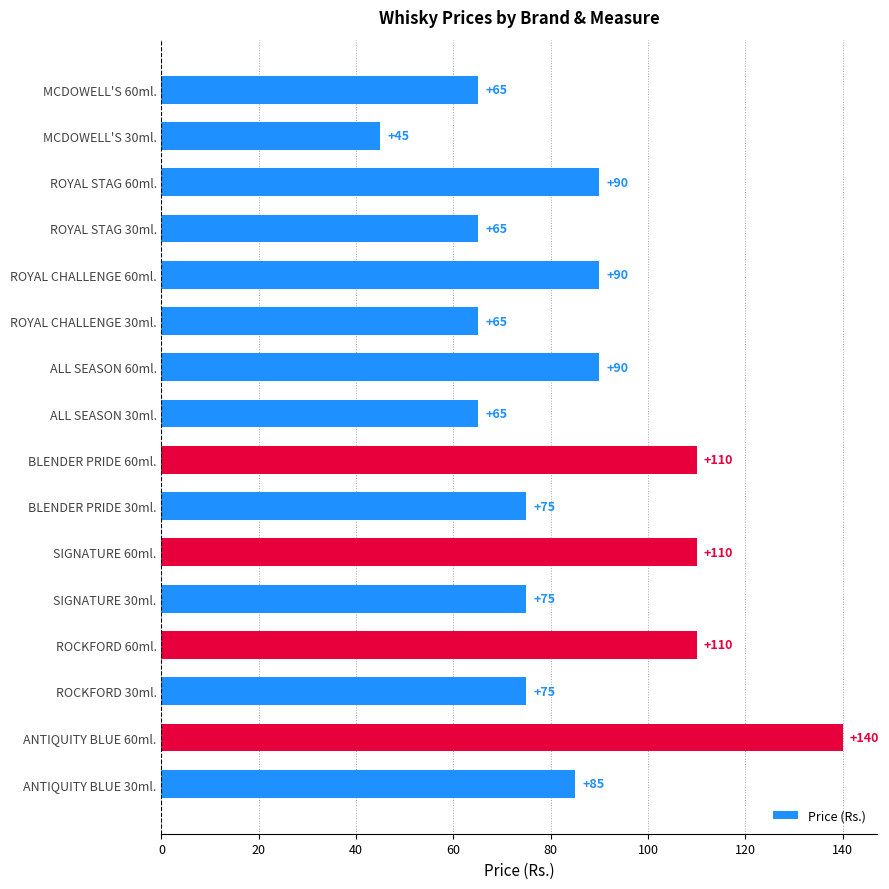

What is the difference between the maximum and minimum values?

95